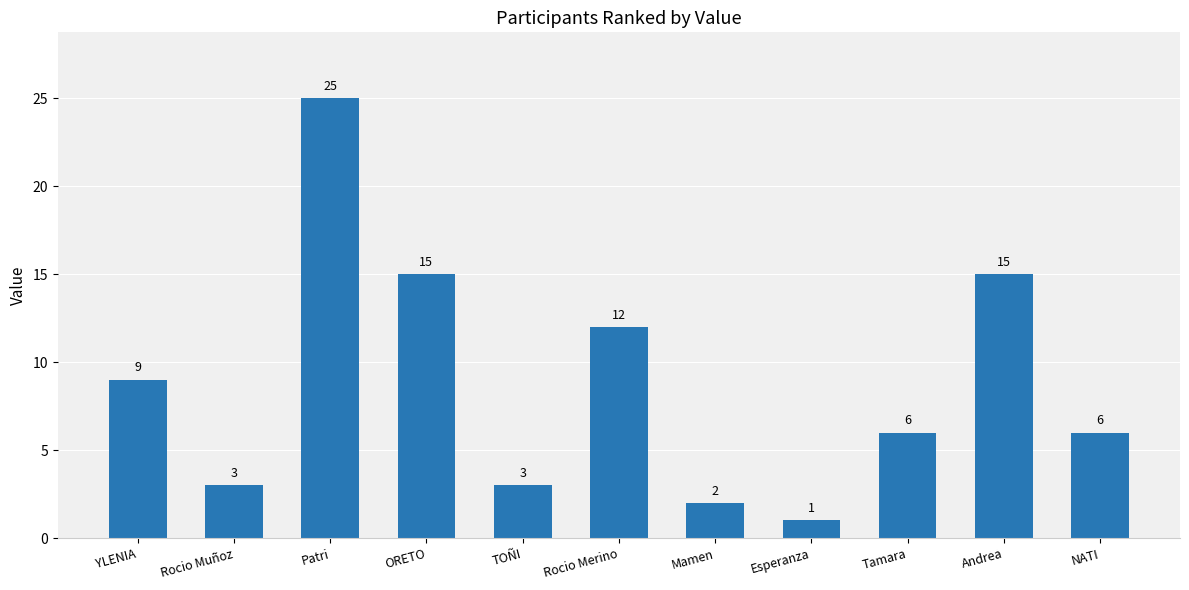

Reading left to right, transcribe all the data shown in this chart.

YLENIA=9	Rocio Muñoz=3	Patri=25	ORETO=15	TOÑI=3	Rocio Merino=12	Mamen=2	Esperanza=1	Tamara=6	Andrea=15	NATI=6